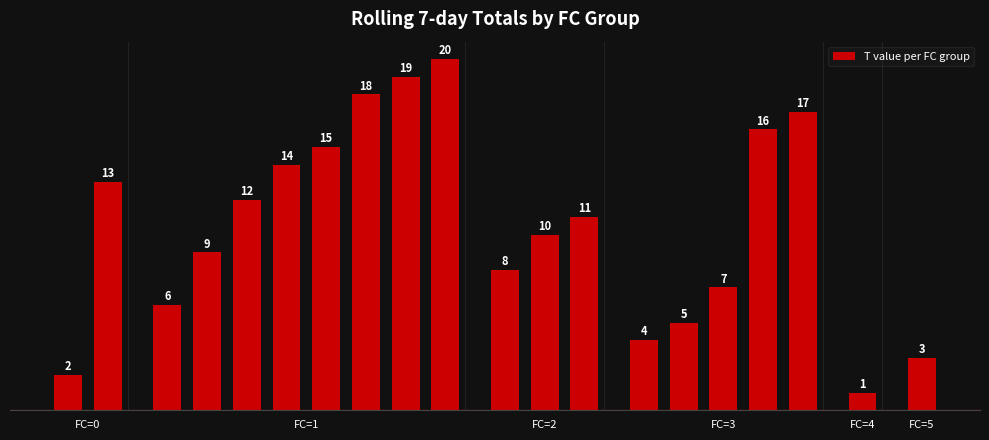

What is the value of the 15th bar from the left?

5